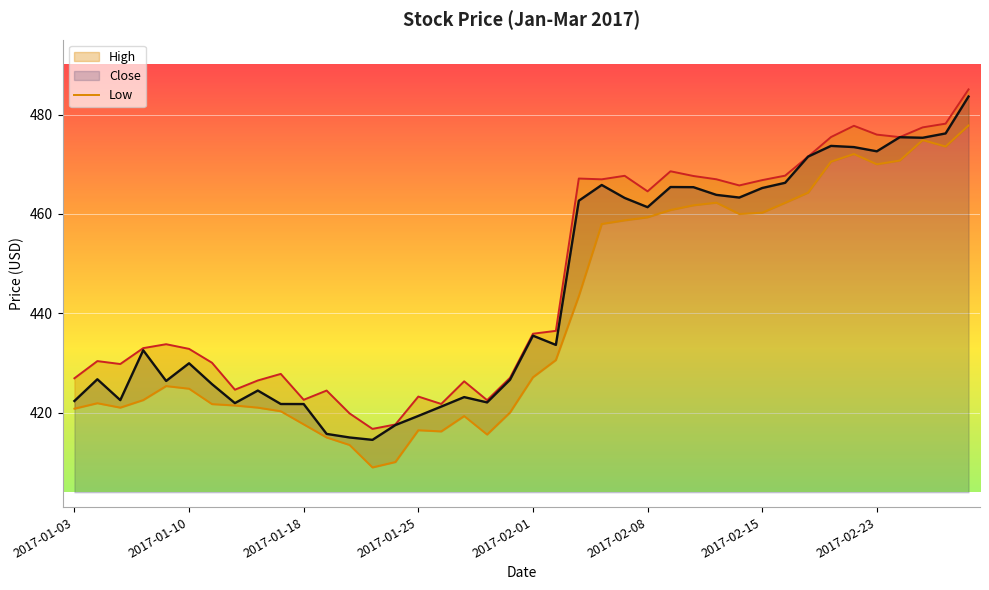

At which label is Close closest to 449?

2017-02-08